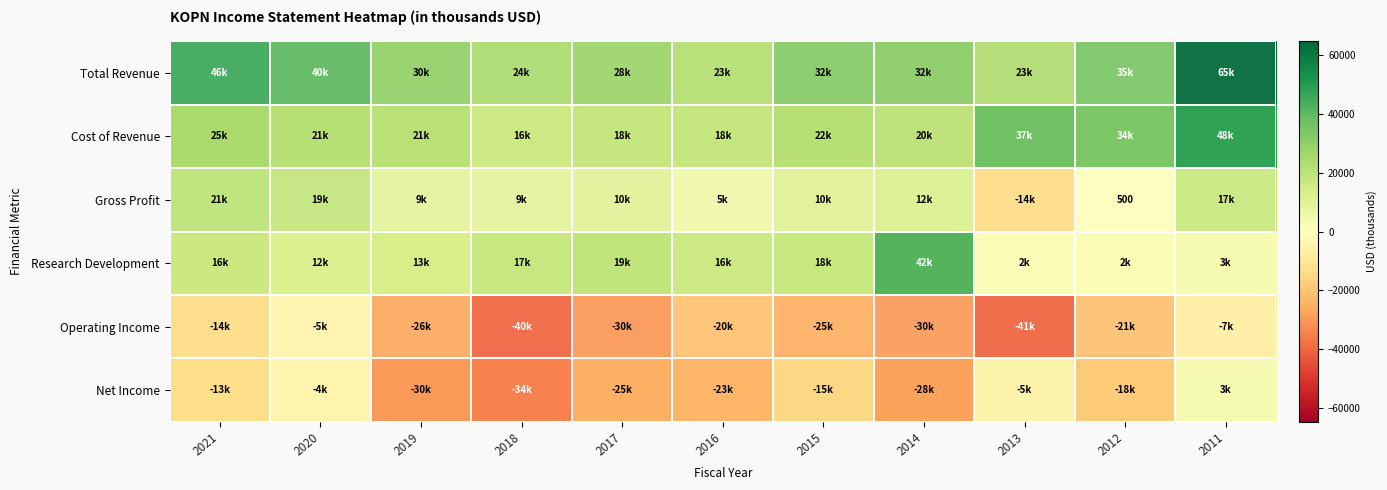

Between 2020 and 2017, which series saw the biggest shift?

Operating Income